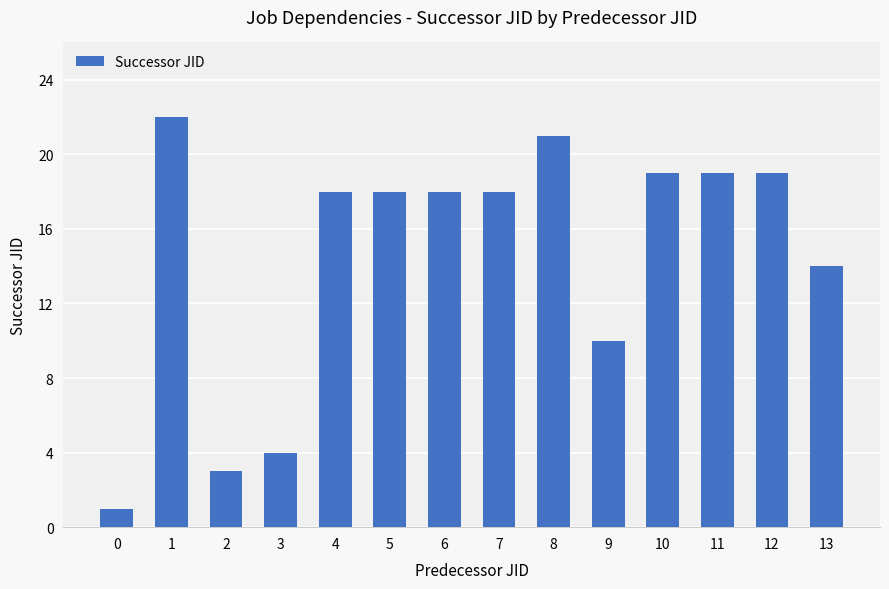

The value at 13 is 14. True or false?

True